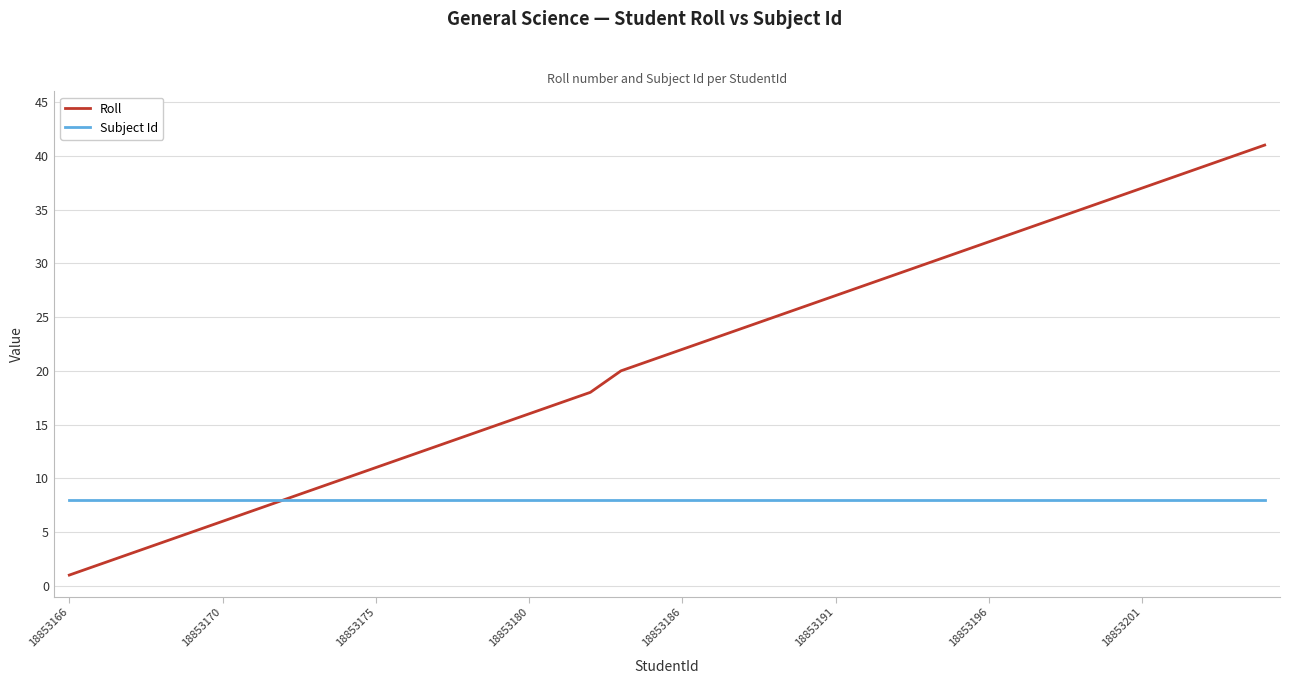

What is the lowest value of the Subject Id series?

8